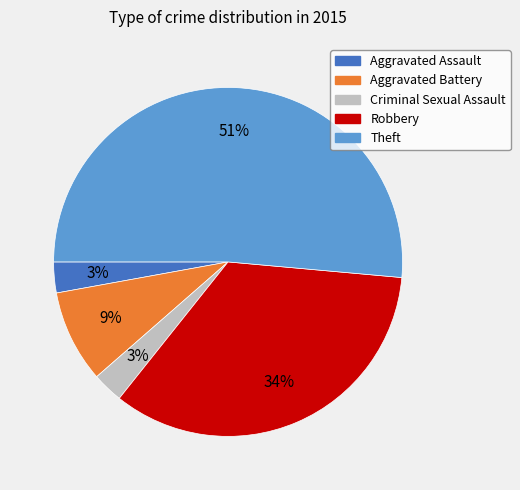

What is the largest slice in the pie chart?

Theft